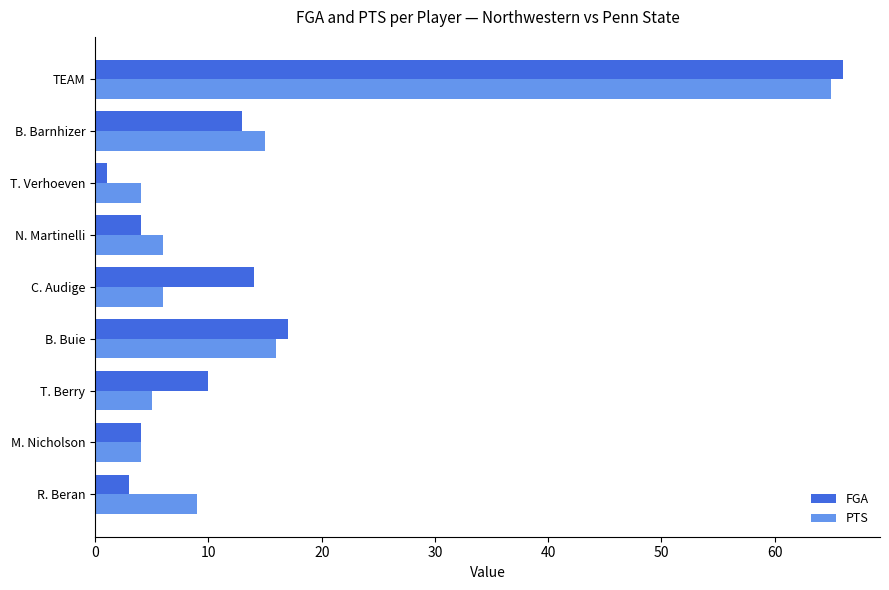

Rank the series at T. Verhoeven from lowest to highest value.

FGA, PTS